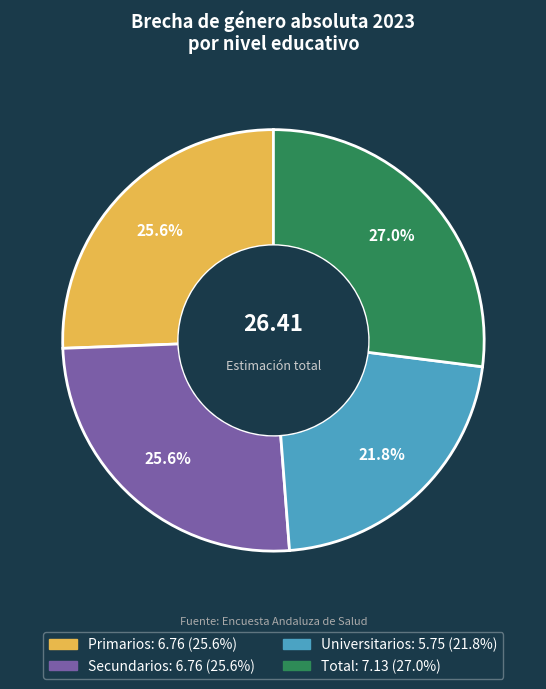

The Secundarios slice represents 40% of the pie. True or false?

False